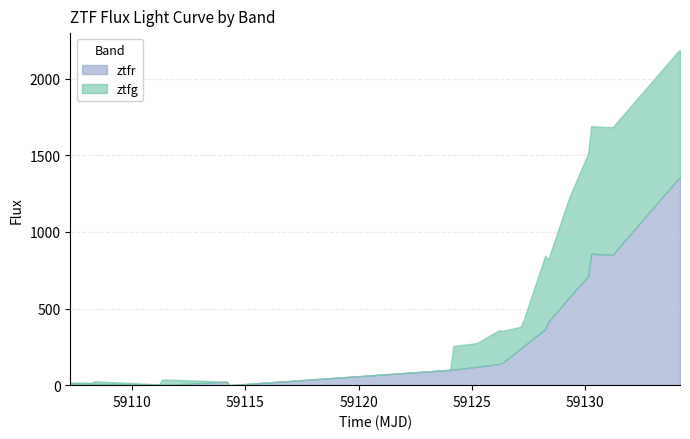

At which category is the sum across all series the highest?

17